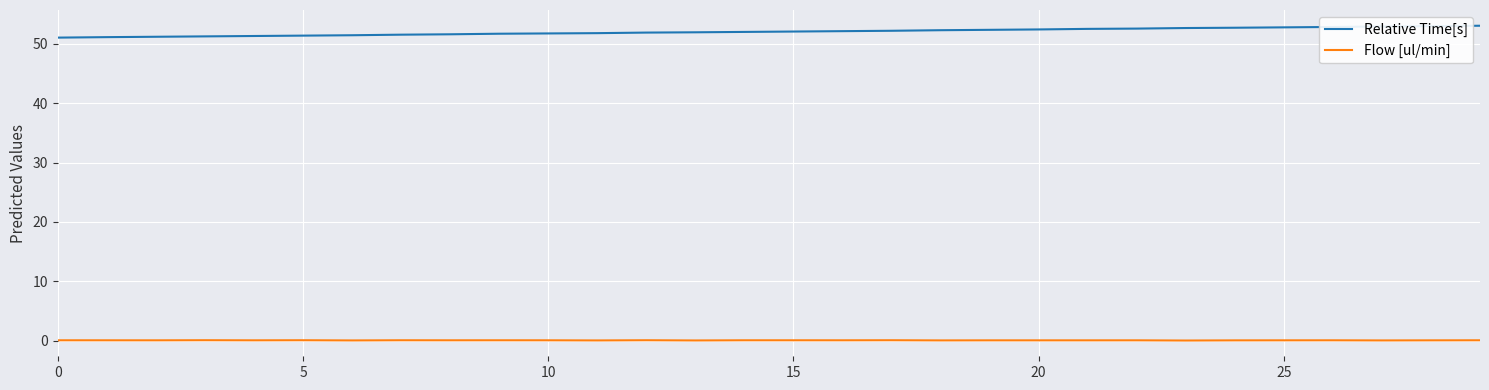

True or false: Relative Time[s] and Flow [ul/min] intersect in this chart.

False